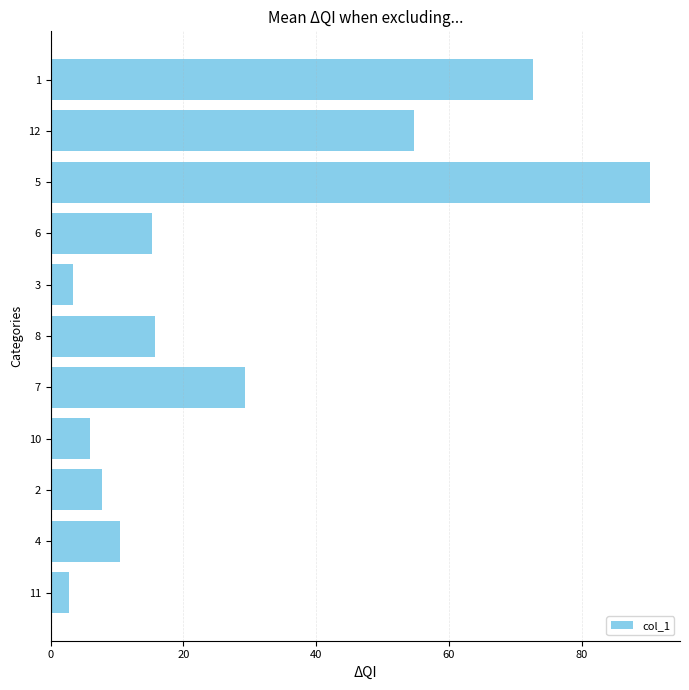

Reading top to bottom, what are all the values shown in this chart?

1=72.6	12=54.7	5=90.3	6=15.2	3=3.4	8=15.7	7=29.3	10=6.0	2=7.7	4=10.5	11=2.8